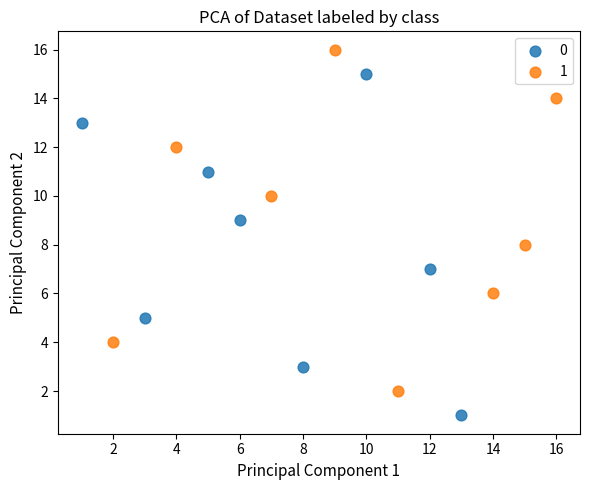

What are all the series names shown in the legend?

0, 1